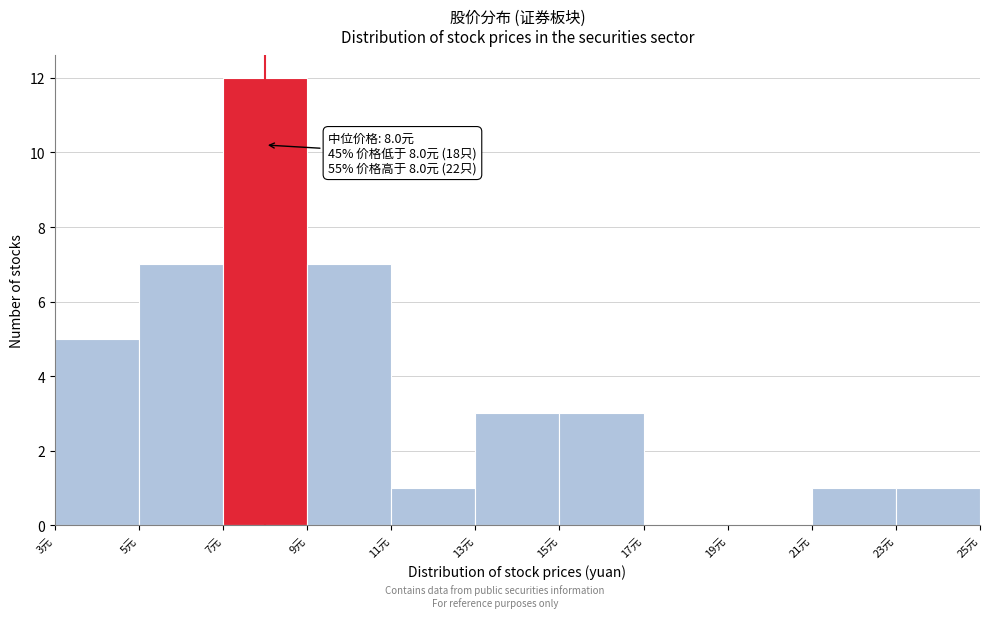

Over which range of the x-axis is the bar tallest?

7 to 9